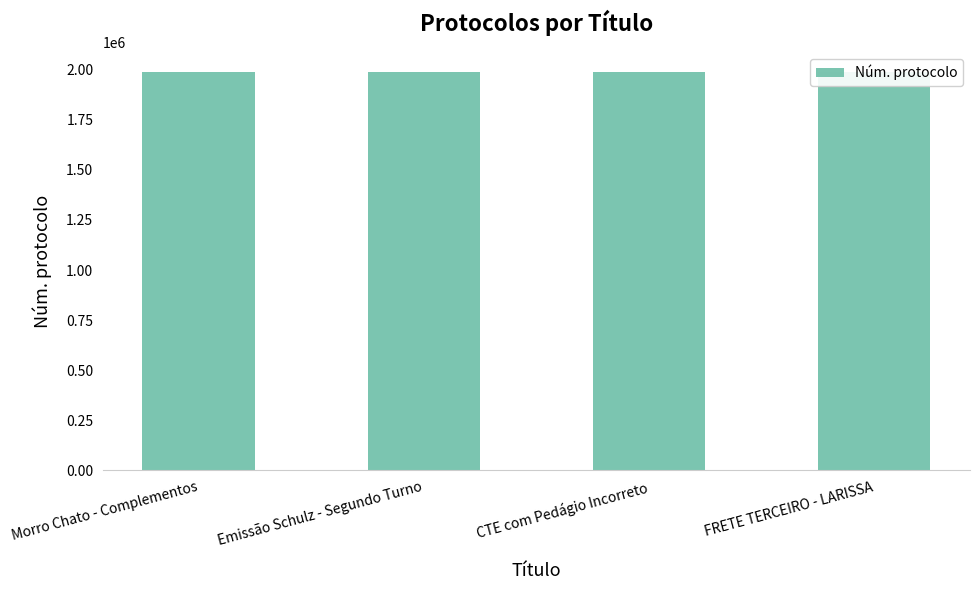

Rank the categories by value from highest to lowest.

FRETE TERCEIRO - LARISSA, CTE com Pedágio Incorreto, Emissão Schulz - Segundo Turno, Morro Chato - Complementos